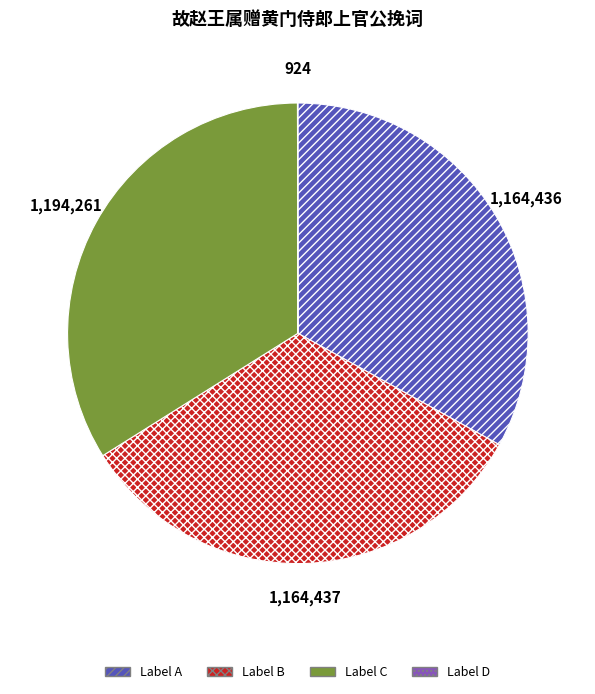

What is the largest slice in the pie chart?

Label C